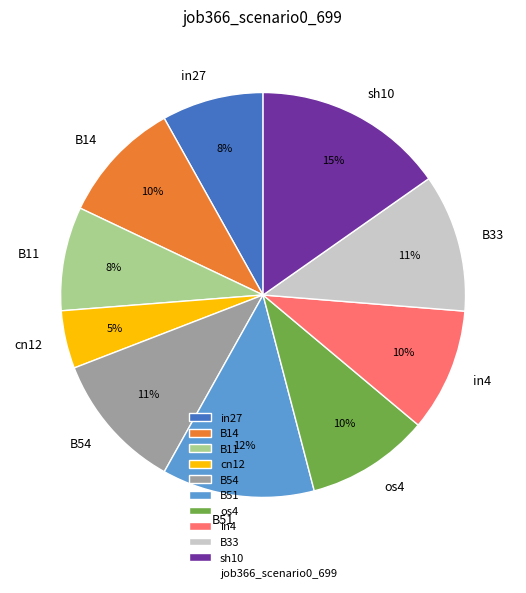

The B54 slice represents 17% of the pie. True or false?

False